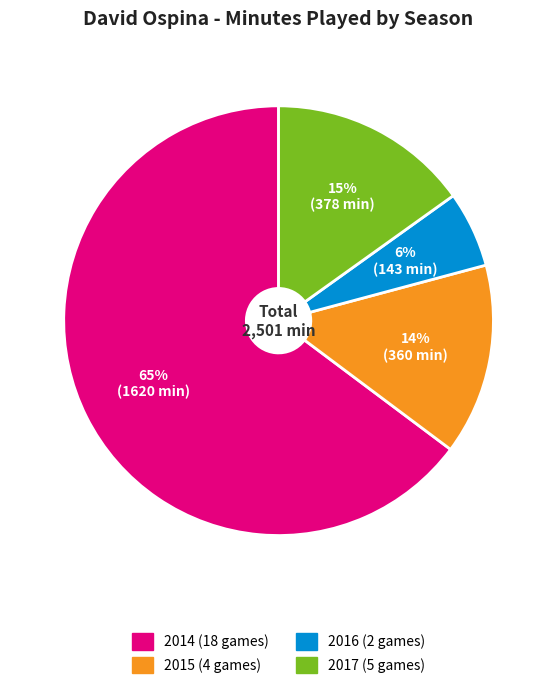

Approximately how many times larger is the value at 2016 (2 games) compared to 2017 (5 games)?

0.4